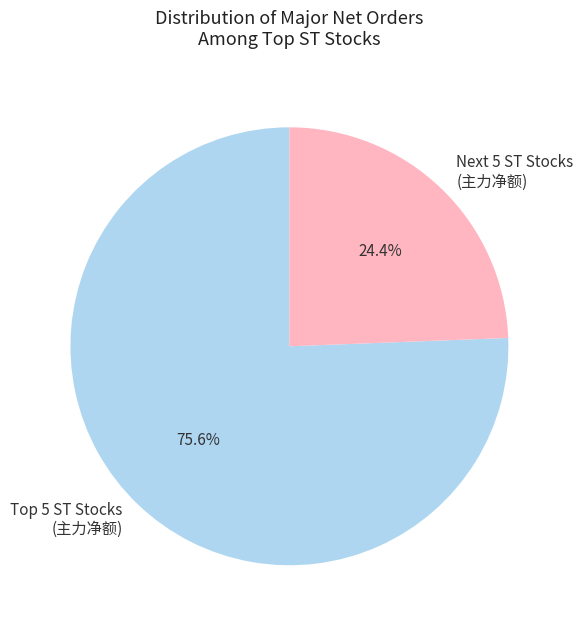

What portion of the pie excludes Next 5 ST Stocks (主力净额)?

75.6%